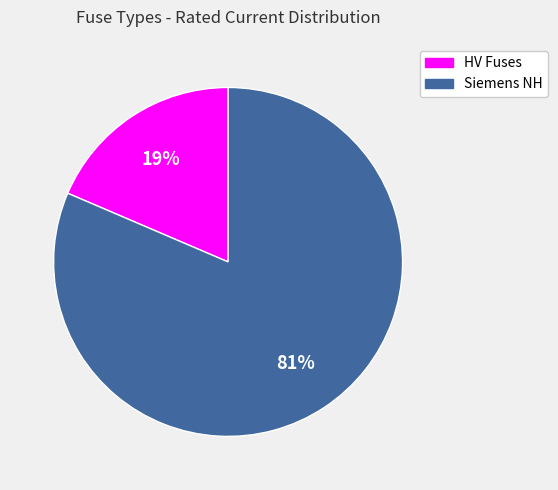

Is there any slice that represents more than half of the pie?

Yes